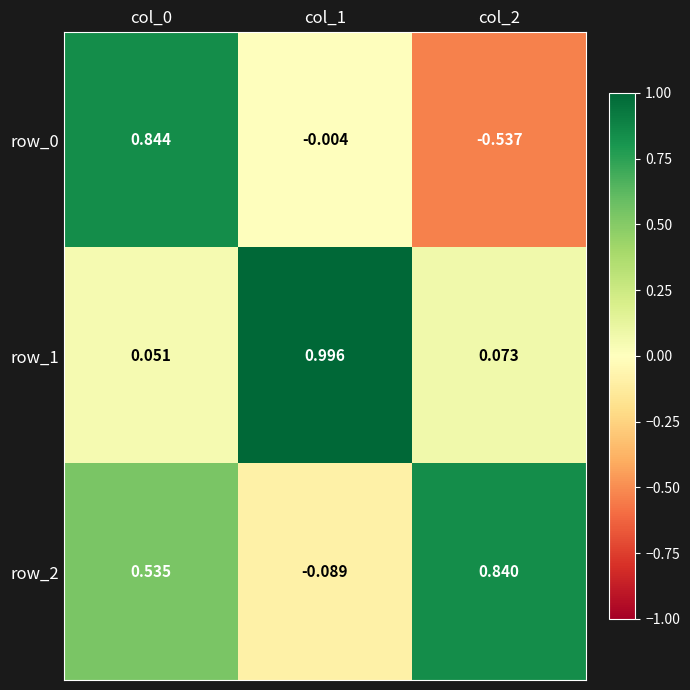

What is the difference between the row_2 values at col_1 and col_2?

0.9